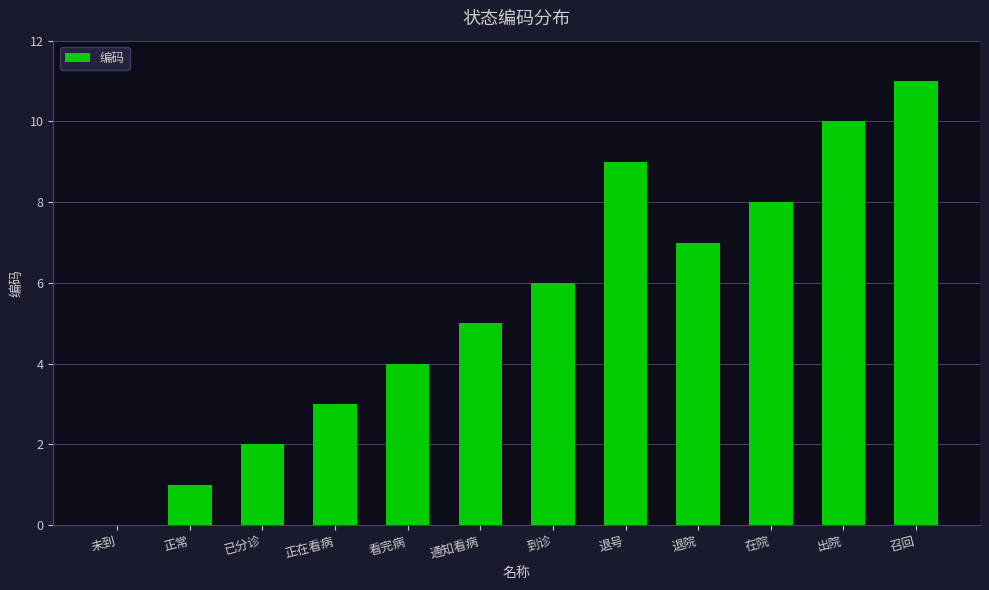

At which label is the value closest to 5?

通知看病